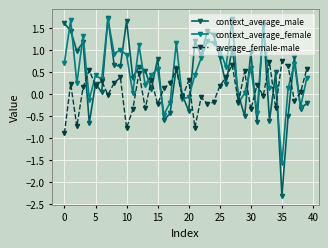

True or false: context_average_female and context_average_male cross at least once.

True